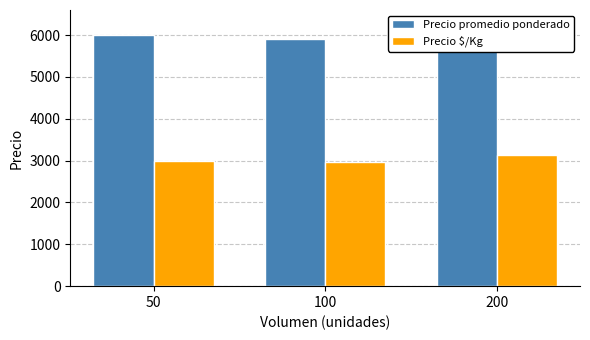

List the series in order of their peak value, lowest first.

Precio $/Kg, Precio promedio ponderado